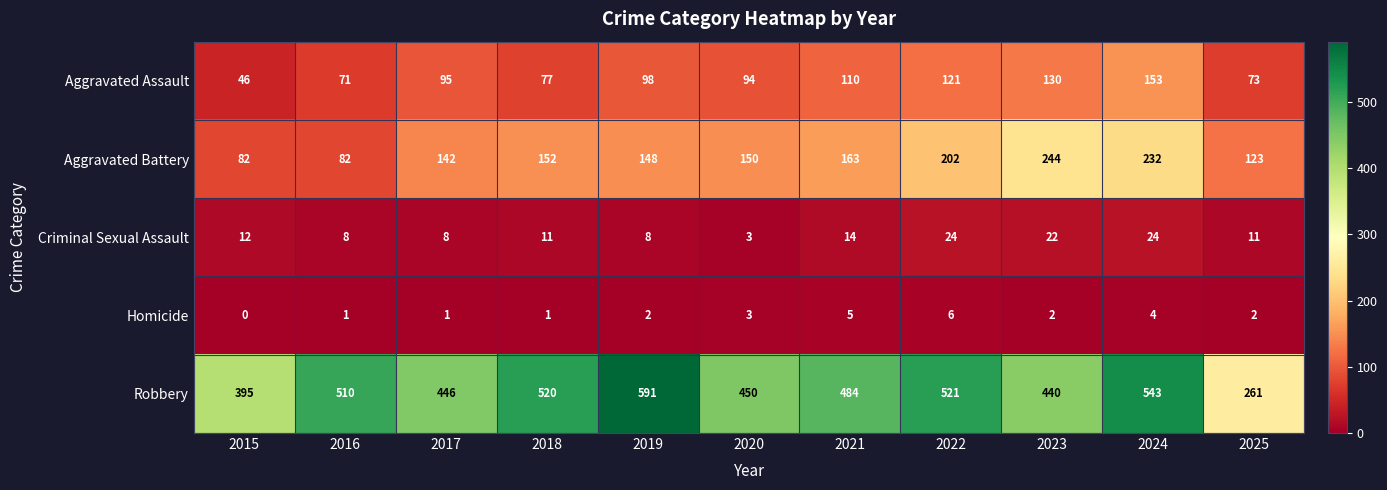

What is the average value of the Aggravated Battery series?

156